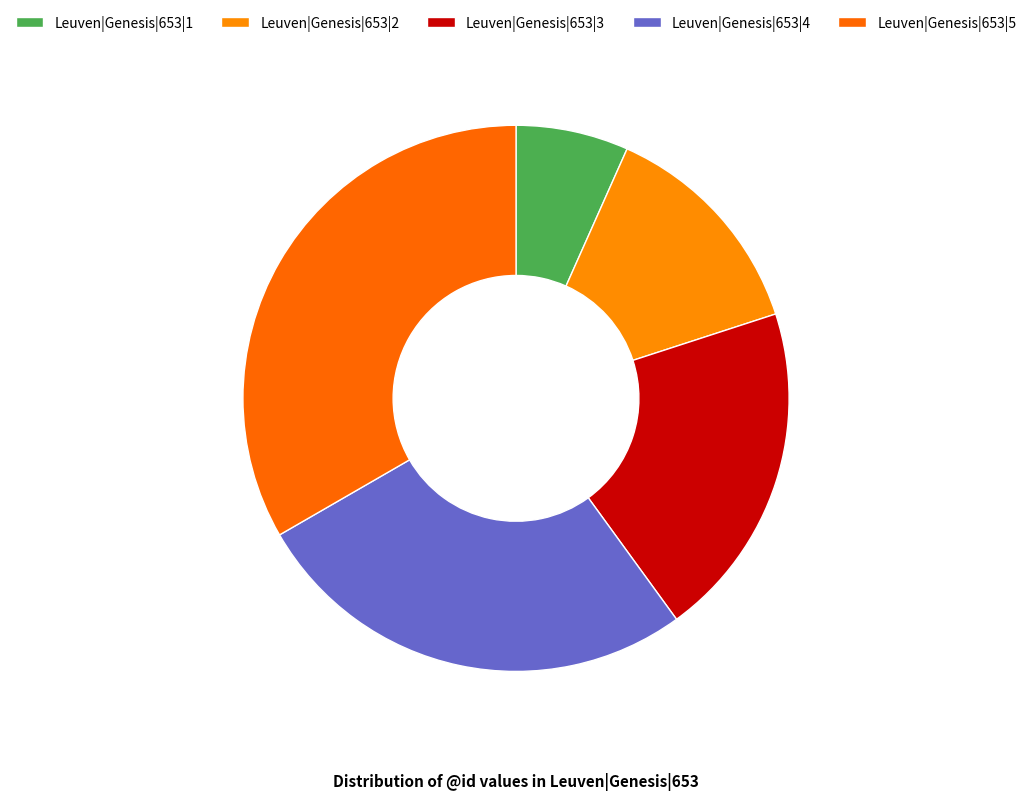

Between Leuven|Genesis|653|2 and Leuven|Genesis|653|5, which is larger?

Leuven|Genesis|653|5